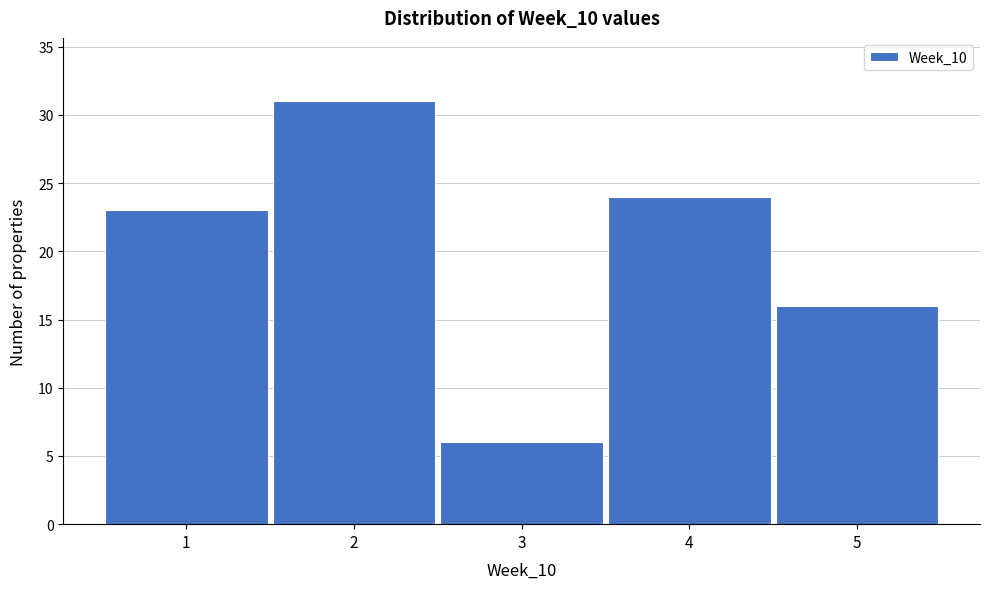

How tall is the bar that spans 4.5 to 5.5 on the x-axis? The values are not printed on the chart, so give them approximately, as read against the axis.

16